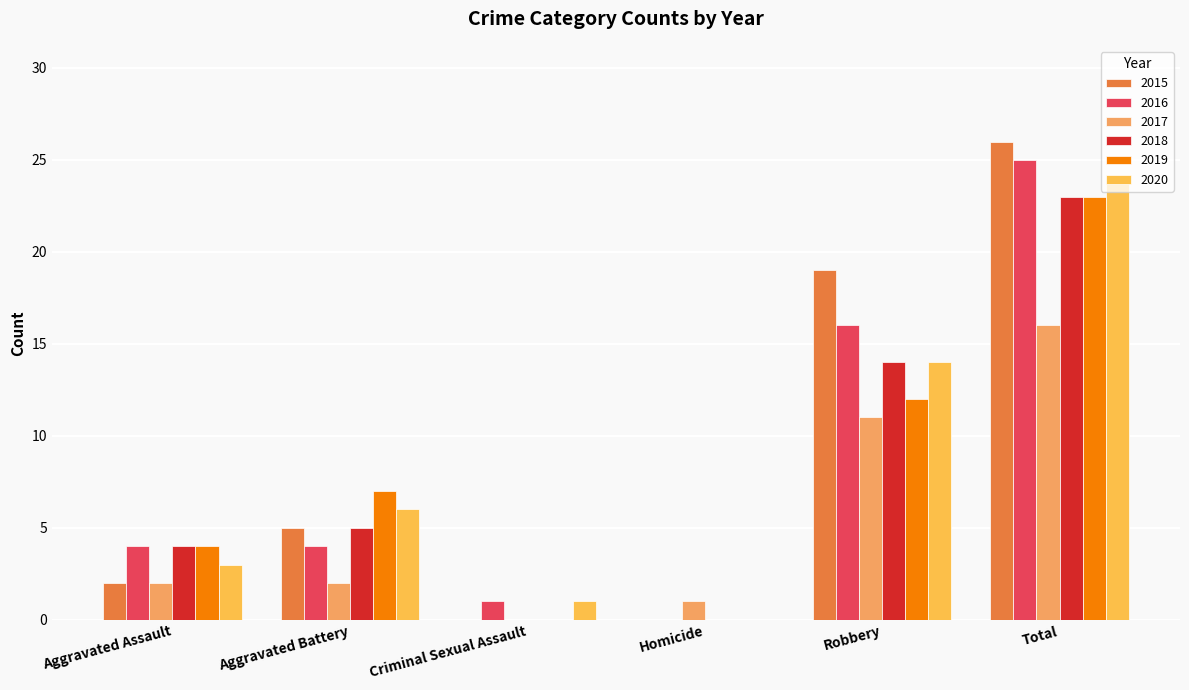

How many categories are shown in the chart?

6